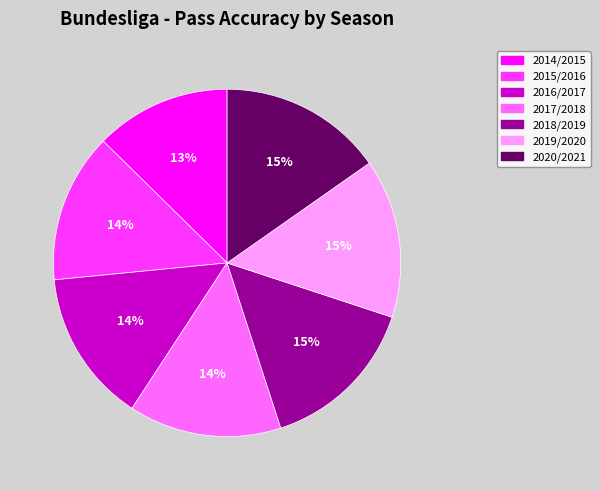

The 2019/2020 slice represents 5% of the pie. True or false?

False